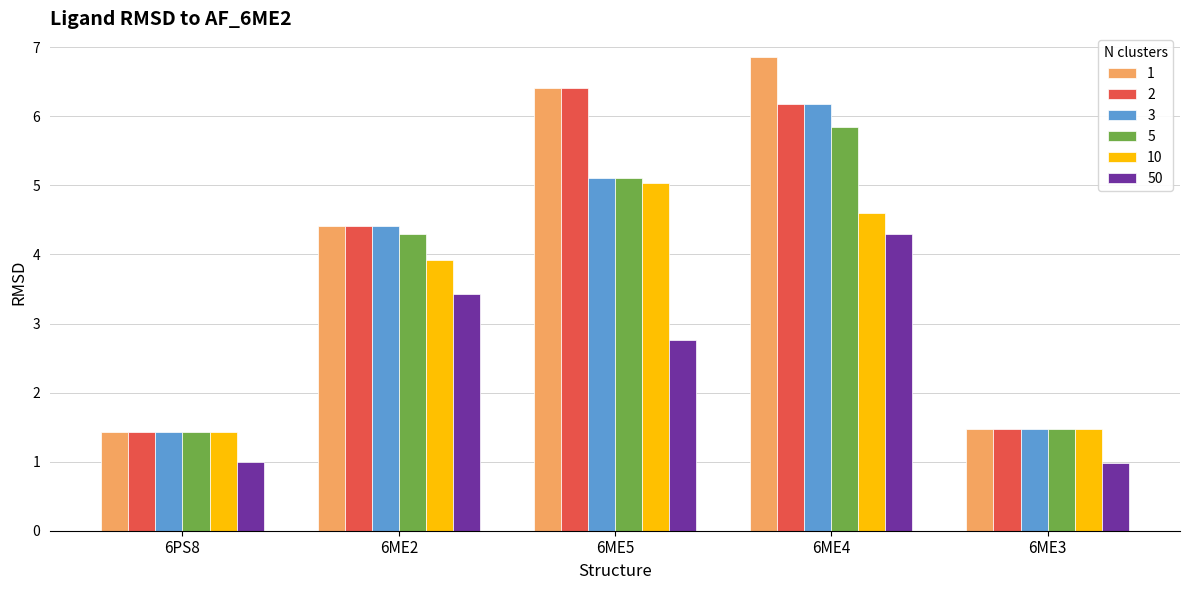

What is the difference between the highest and lowest values at 6ME4?

2.6